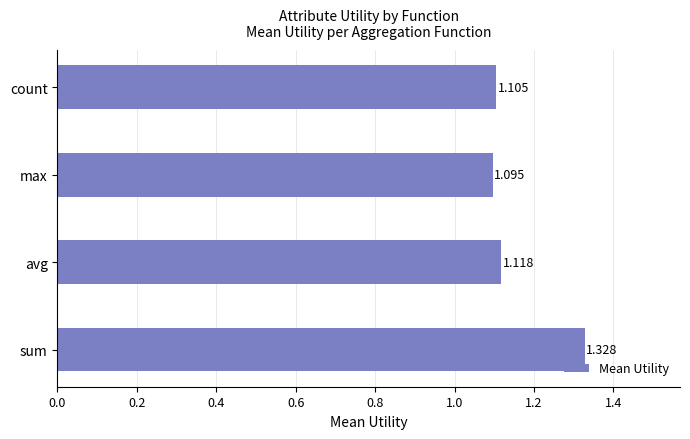

What is the average value?

1.2